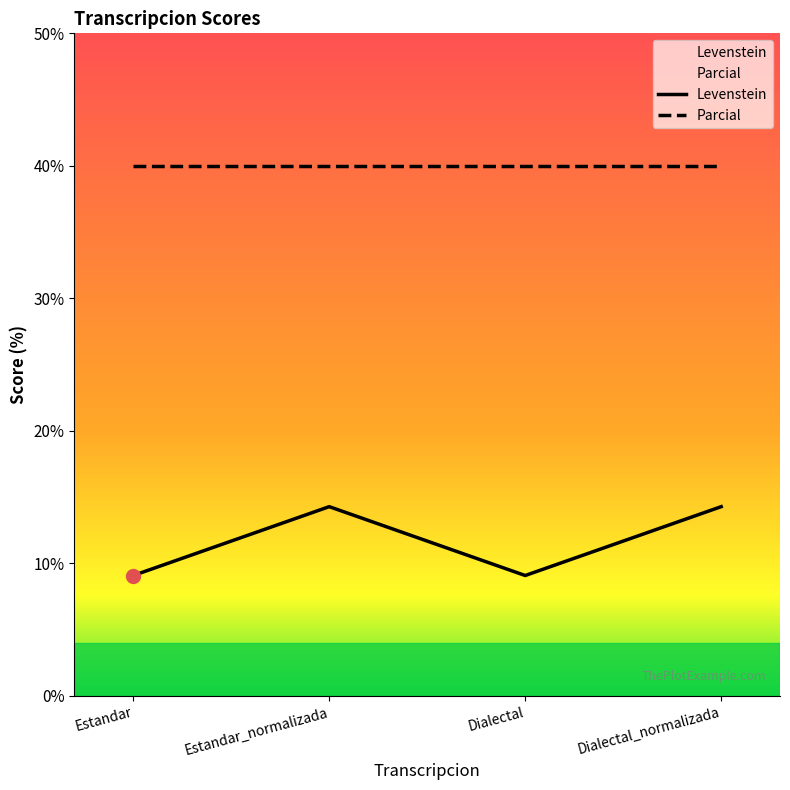

Read the value at Estandar_normalizada.

14.3